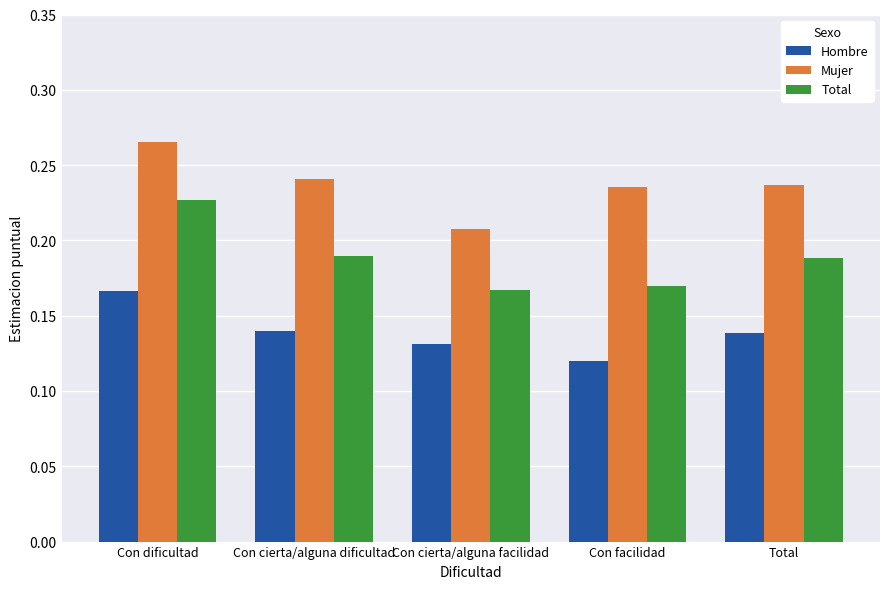

At which label is Mujer closest to 0?

Con cierta/alguna facilidad